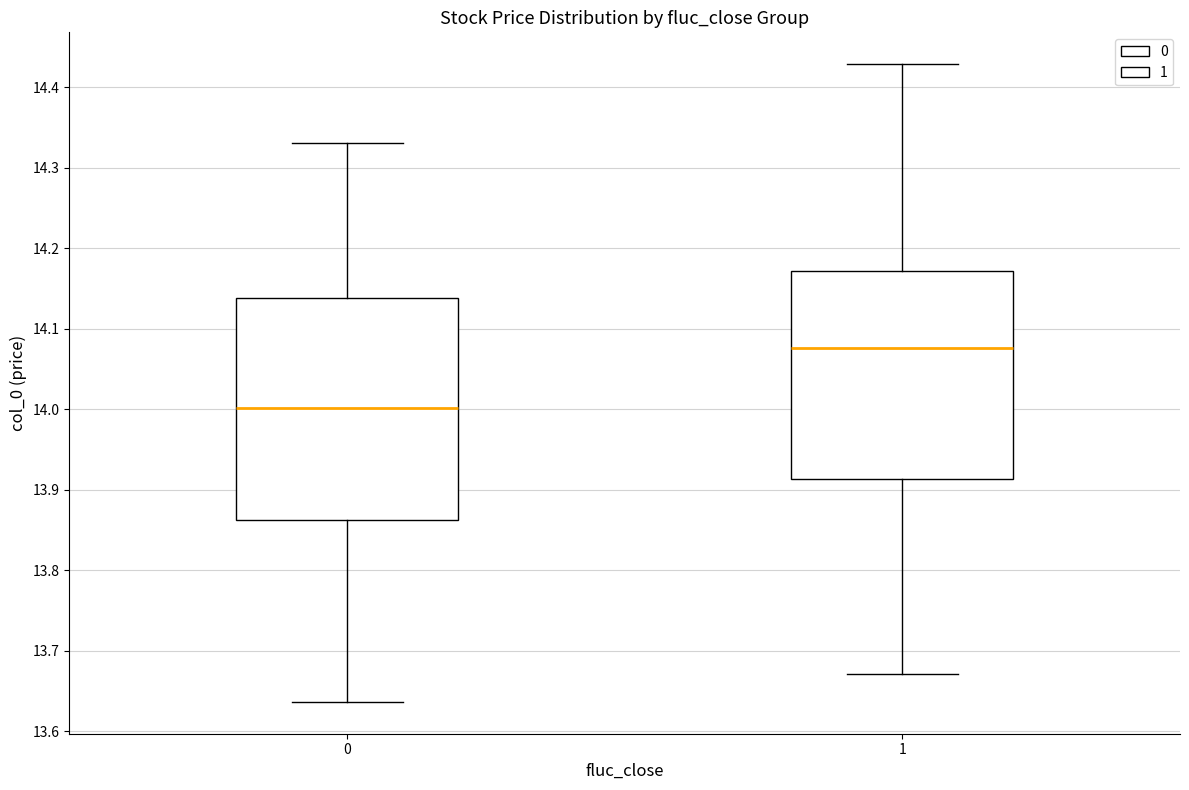

Where does the upper whisker of the box at x = 1 end on the y-axis? The values are not printed on the chart, so give them approximately, as read against the axis.

14.43